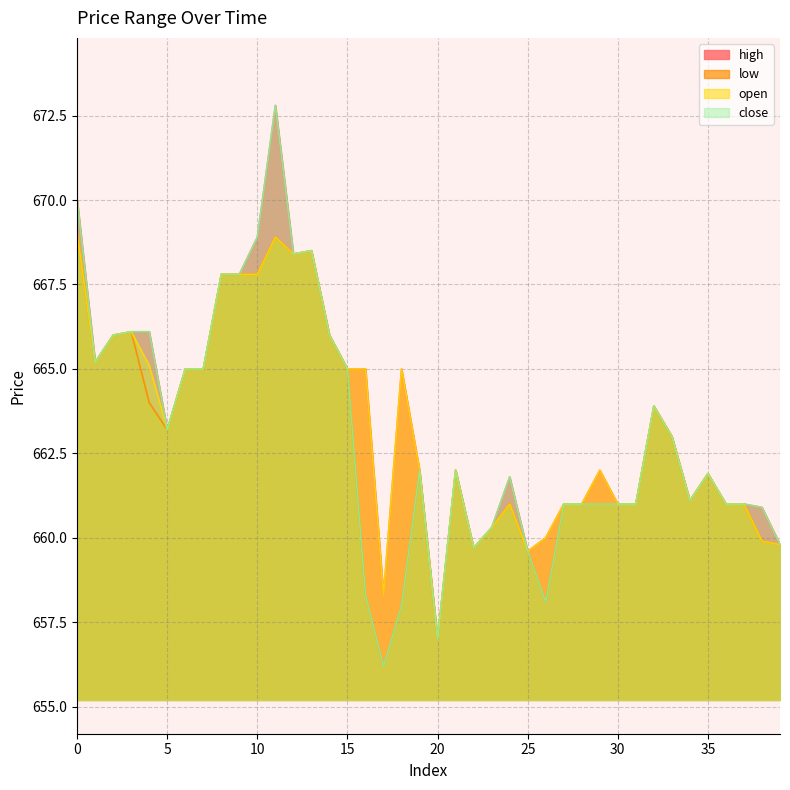

What is the greatest value displayed?

672.8